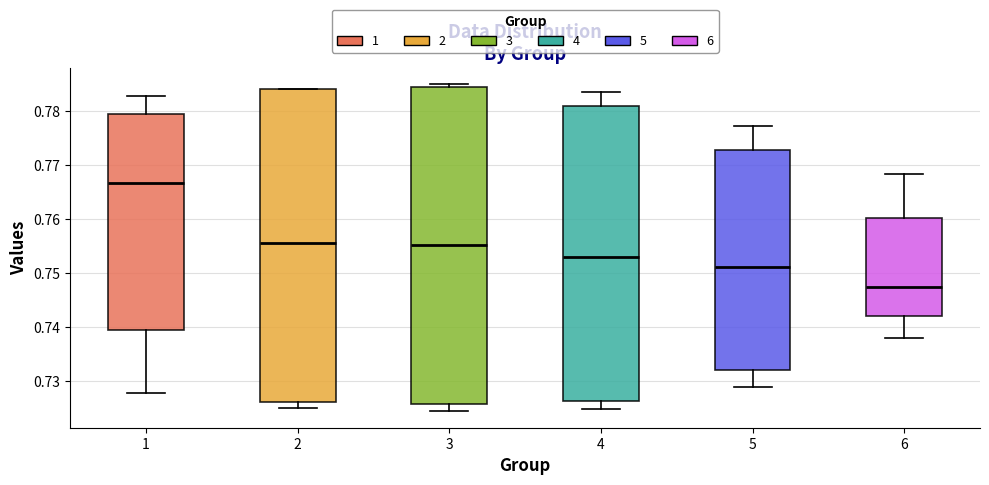

Reading left to right, transcribe this box plot: for each box, give where its median line is, the range the box spans, and where its two whiskers end, as read against the y-axis. The values are not printed on the chart, so give them approximately, as read against the axis.

1: median 0.767, box 0.739 to 0.779, whiskers 0.728 to 0.783
2: median 0.756, box 0.726 to 0.784, whiskers 0.725 to 0.784
3: median 0.755, box 0.726 to 0.784, whiskers 0.724 to 0.785
4: median 0.753, box 0.726 to 0.781, whiskers 0.725 to 0.784
5: median 0.751, box 0.732 to 0.773, whiskers 0.729 to 0.777
6: median 0.747, box 0.742 to 0.760, whiskers 0.738 to 0.768